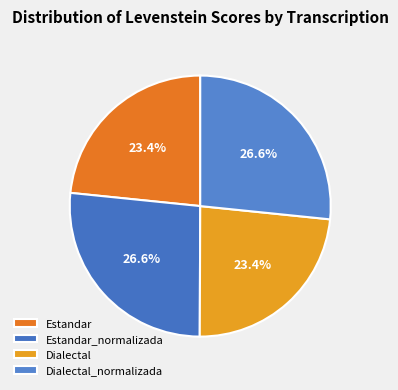

Approximately how many times larger is the value at Dialectal compared to Estandar_normalizada?

0.9